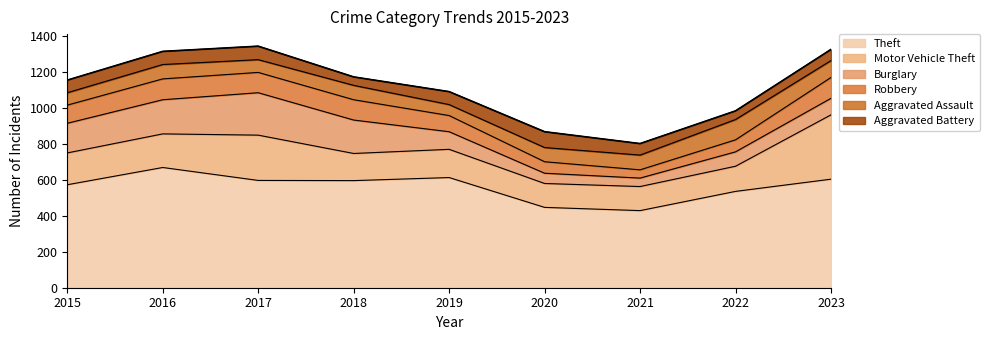

What is the difference between the Motor Vehicle Theft values at 2018 and 2022?

11